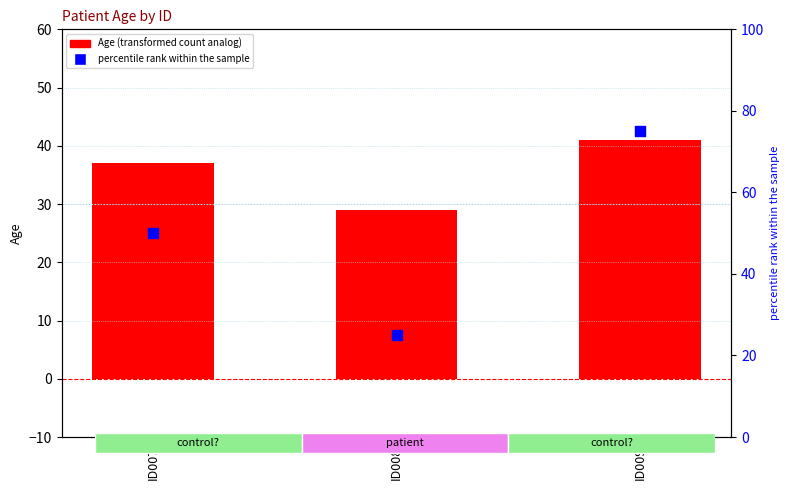

At how many categories does at least one series exceed 72?

1